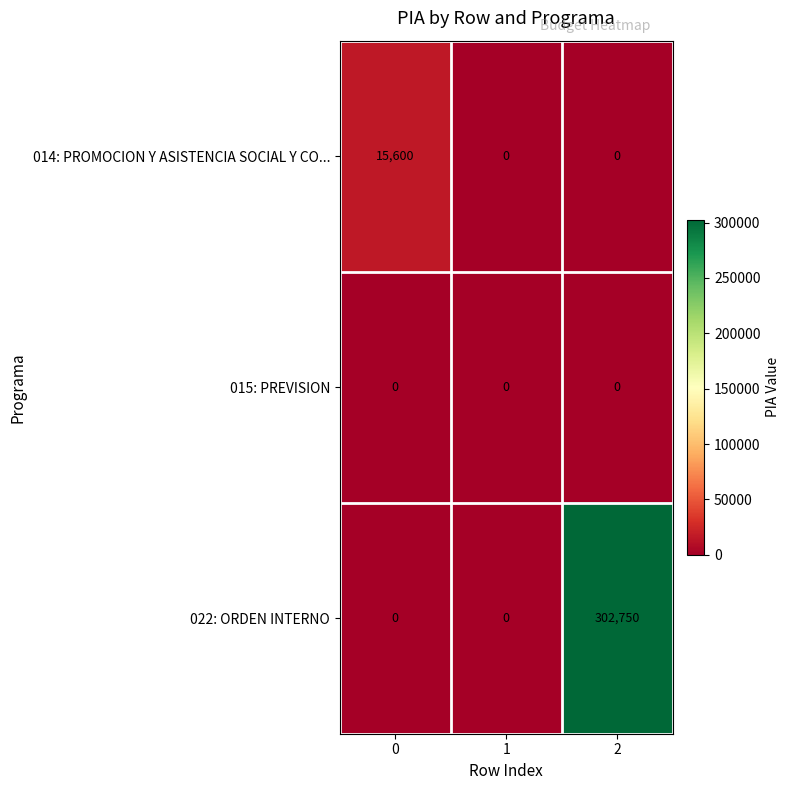

What is the sum of the 014: PROMOCION Y ASISTENCIA SOCIAL Y CO... values at 1 and 0?

15600